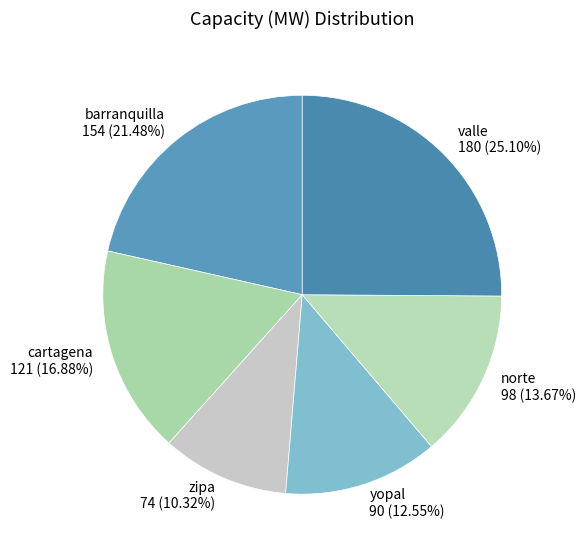

To the nearest percent, what is the combined percentage of norte and valle?

39%